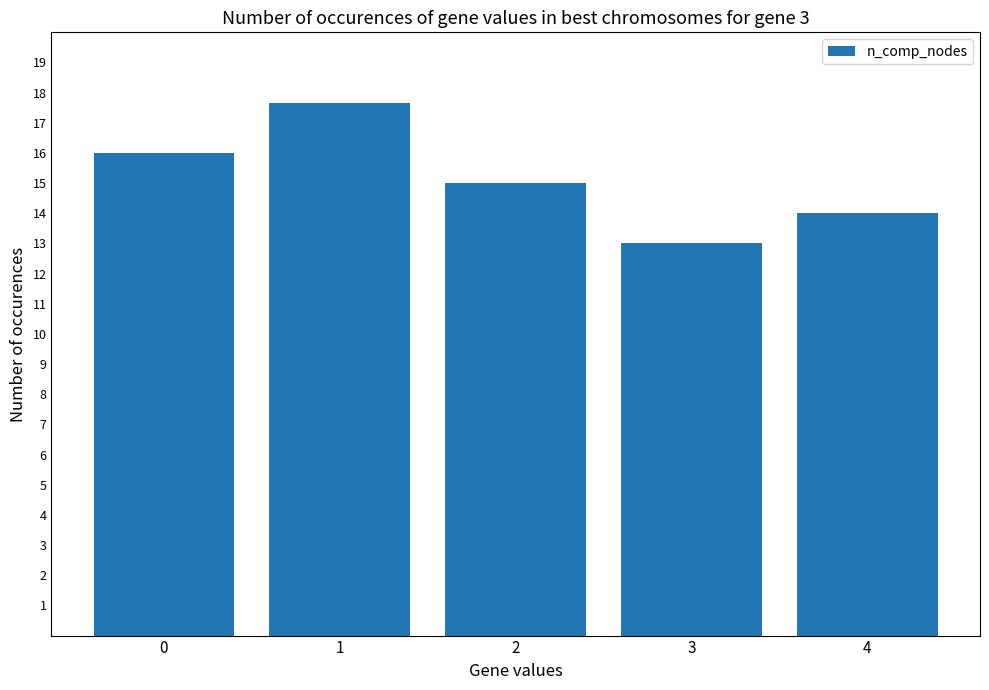

Are the bars grouped side by side (vs. stacked)?

No